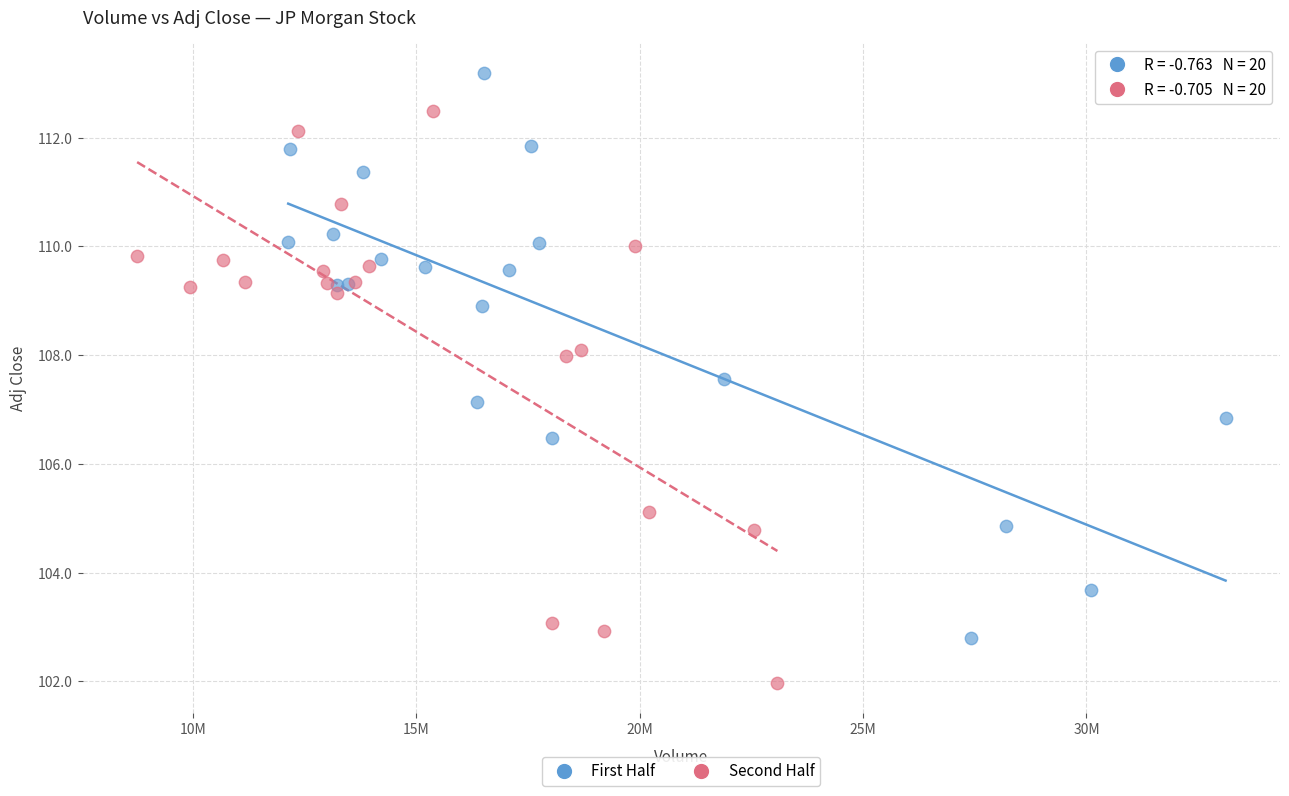

Which series contains the lowest Y value?

Second Half